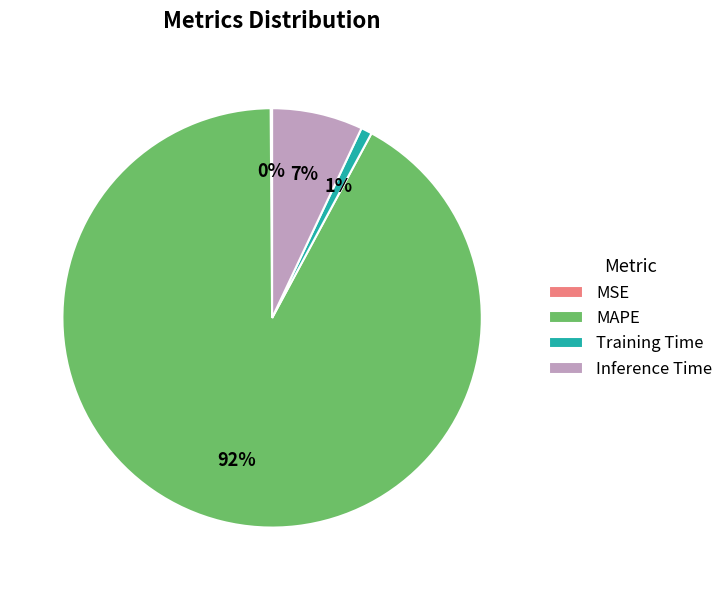

Which slice represents more than half of the pie?

MAPE